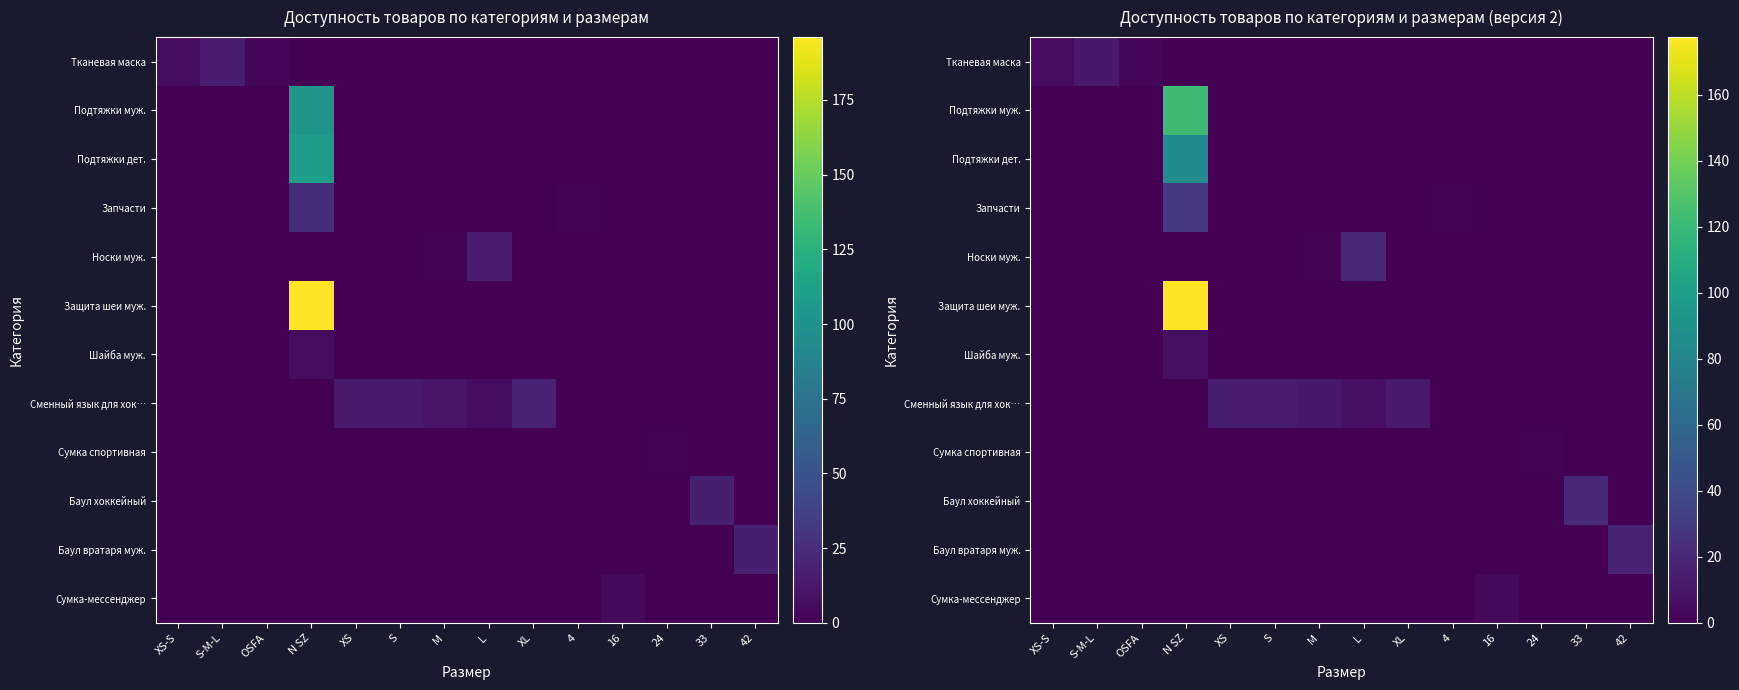

At which category is the sum across all series the highest?

N SZ